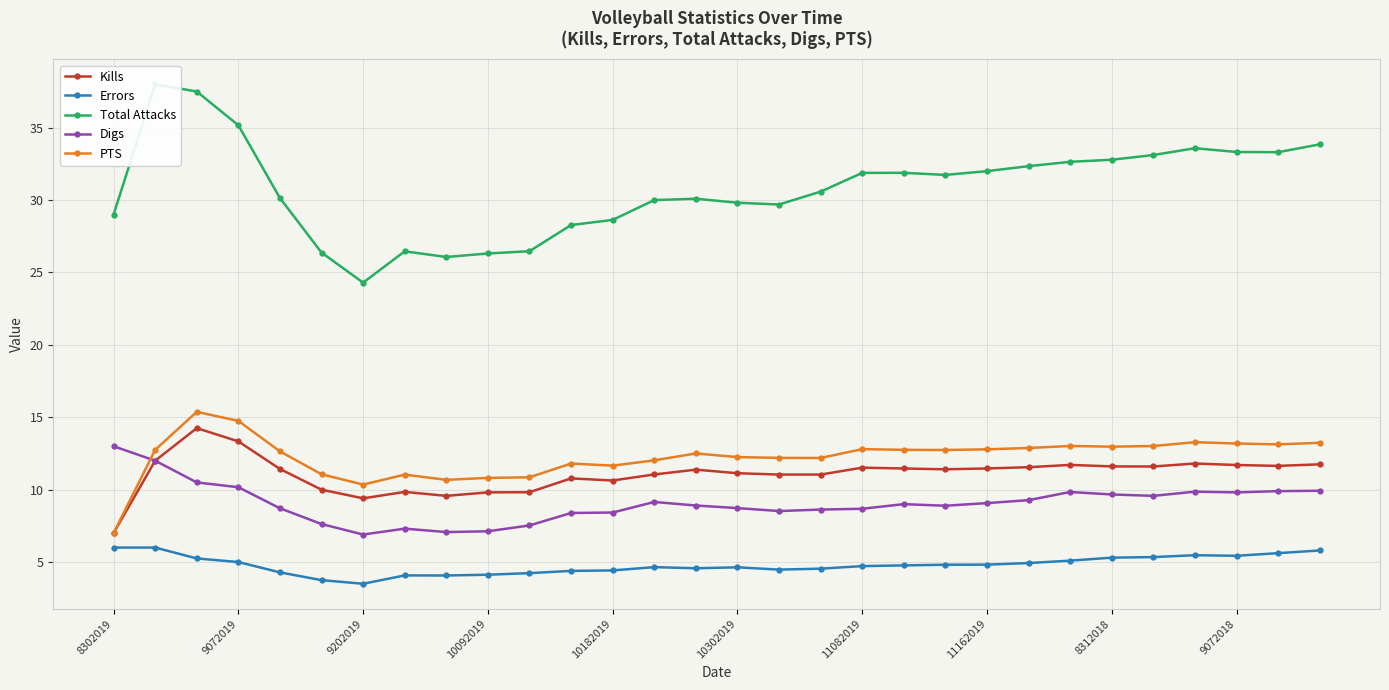

Reading right to left, extract all data points from this chart.

Kills: 11.8	11.6	11.7	11.8	11.6	11.6	11.7	11.6	11.5	11.4	11.5	11.5	11.0	11.0	11.1	11.4	11.1	10.6	10.8	9.8	9.8	9.6	9.8	9.4	10.0	11.4	13.3	14.2	12.0	7.0
Errors: 5.8	5.6	5.4	5.5	5.3	5.3	5.1	4.9	4.8	4.8	4.8	4.7	4.5	4.5	4.6	4.6	4.7	4.4	4.4	4.2	4.1	4.1	4.1	3.5	3.8	4.3	5.0	5.2	6.0	6.0
Total Attacks: 33.9	33.3	33.3	33.6	33.1	32.8	32.6	32.3	32.0	31.7	31.9	31.9	30.6	29.7	29.8	30.1	30.0	28.6	28.3	26.5	26.3	26.1	26.5	24.3	26.4	30.1	35.2	37.5	38.0	29.0
Digs: 9.9	9.9	9.8	9.9	9.6	9.7	9.8	9.3	9.1	8.9	9.0	8.7	8.6	8.5	8.7	8.9	9.2	8.4	8.4	7.5	7.1	7.1	7.3	6.9	7.6	8.7	10.2	10.5	12.0	13.0
PTS: 13.2	13.1	13.2	13.3	13.0	13.0	13.0	12.9	12.8	12.7	12.8	12.8	12.2	12.2	12.2	12.5	12.0	11.7	11.8	10.9	10.8	10.7	11.0	10.3	11.1	12.6	14.8	15.4	12.8	7.0